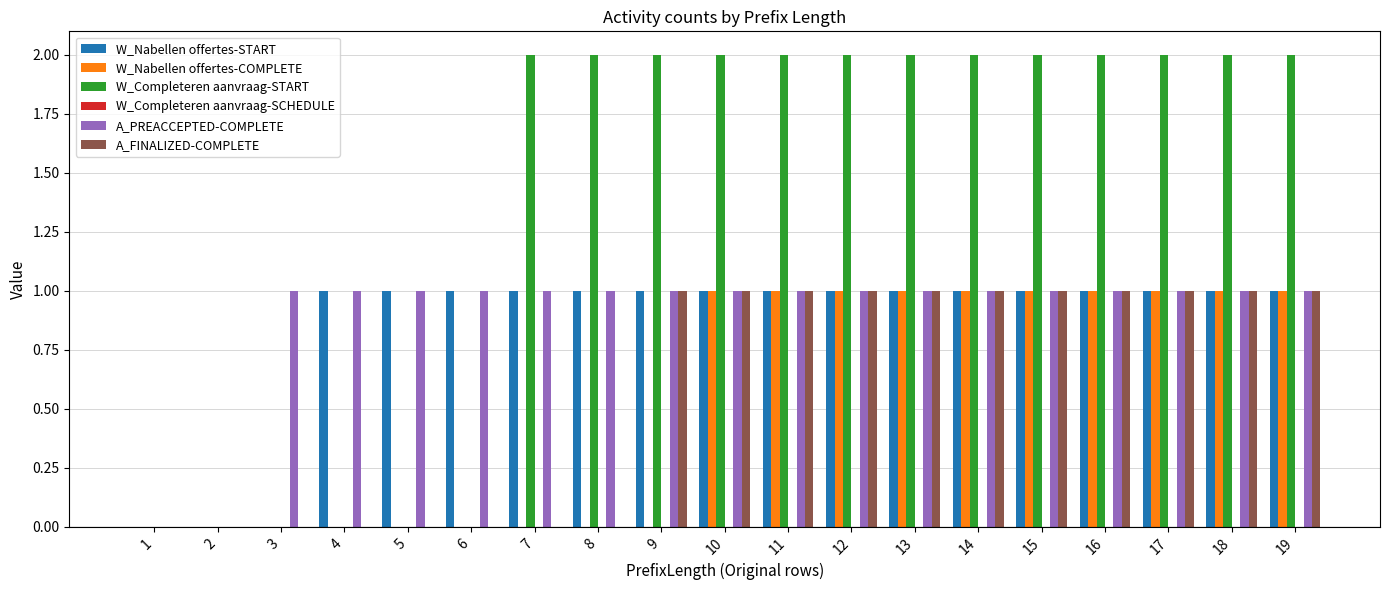

How many distinct data groups are displayed?

5